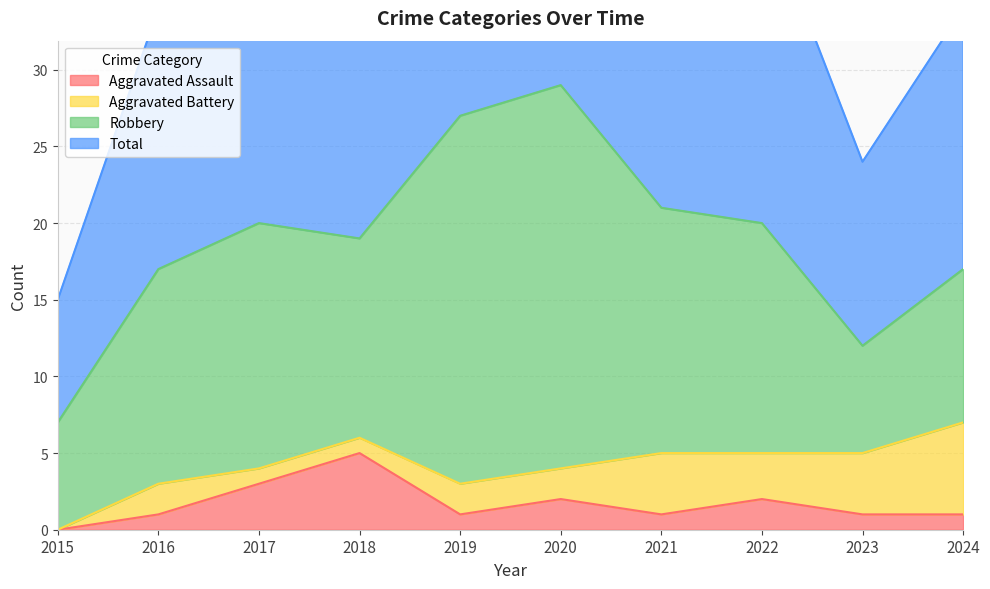

At which label does Aggravated Assault reach its peak?

2018